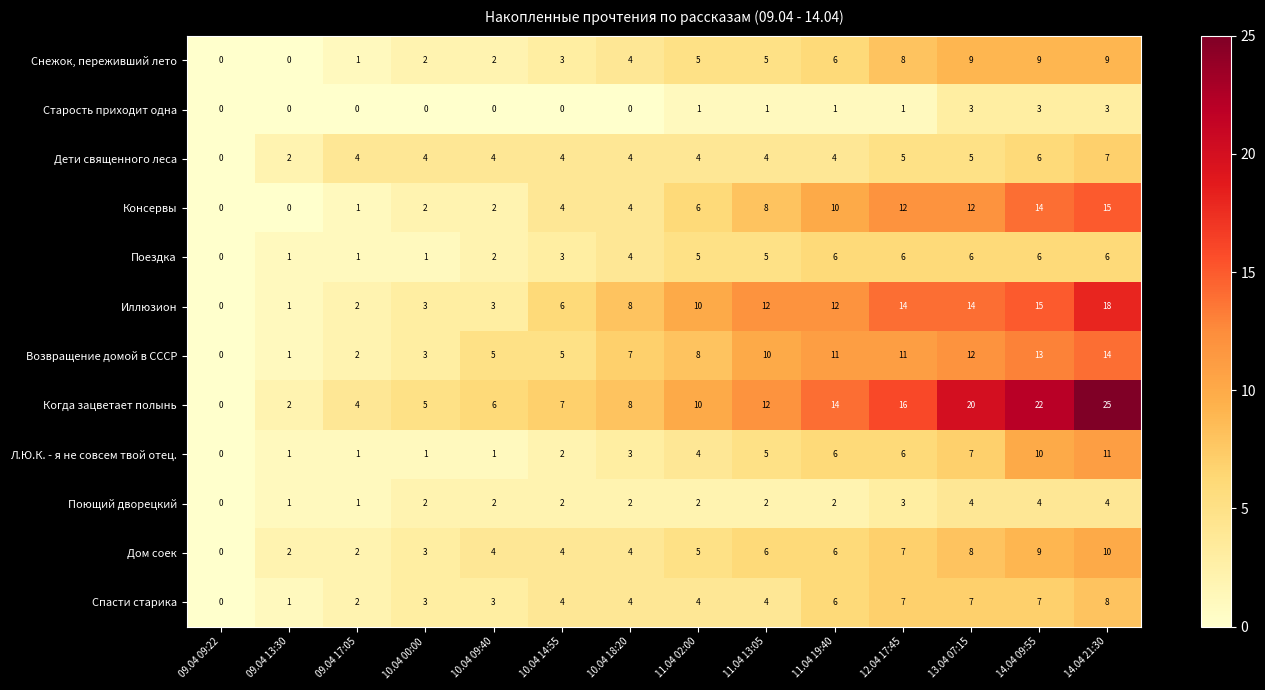

What is the average value of the Иллюзион series?

8